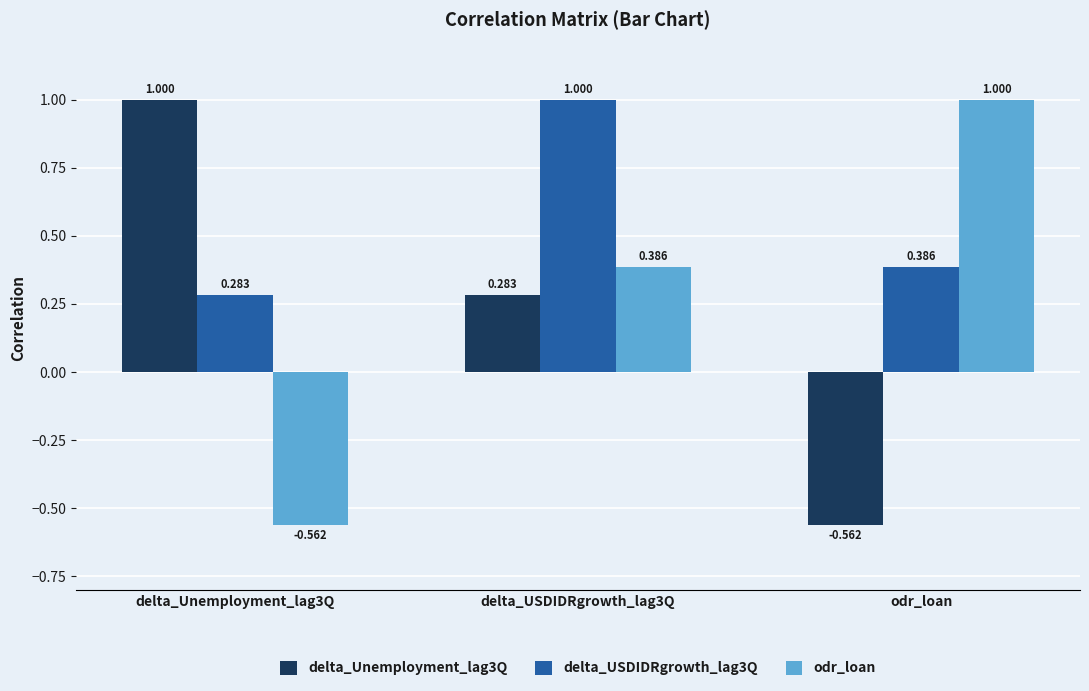

How many bars are there in total?

9